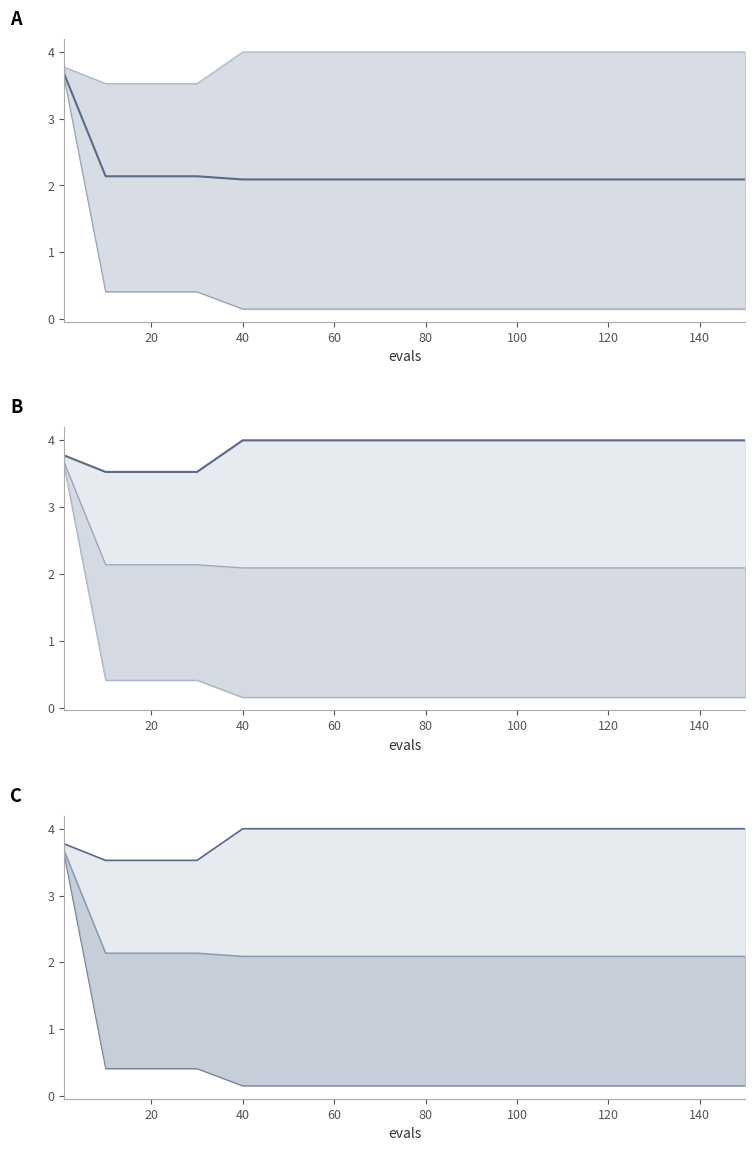

True or false: mean has more than 1 interior local peaks.

False